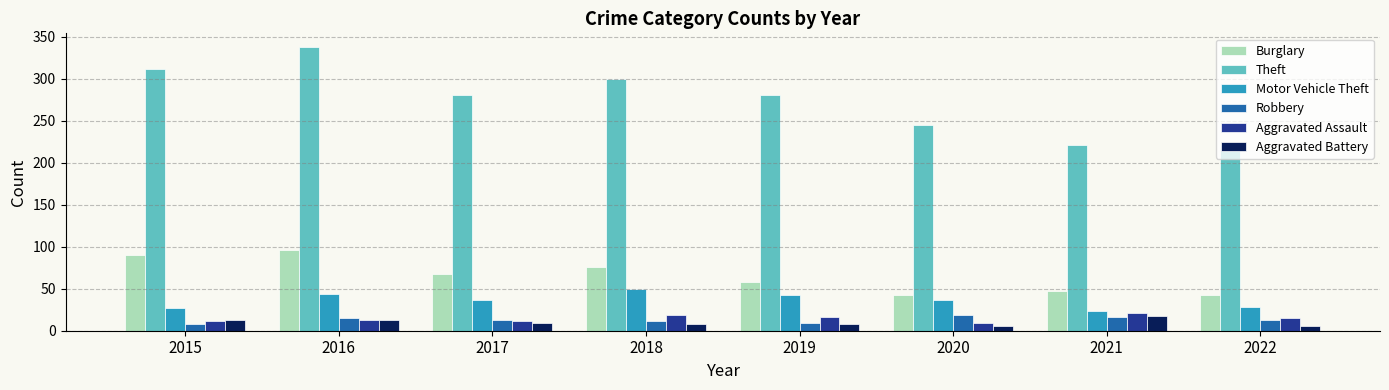

Which series changed the most between 2018 and 2022?

Theft